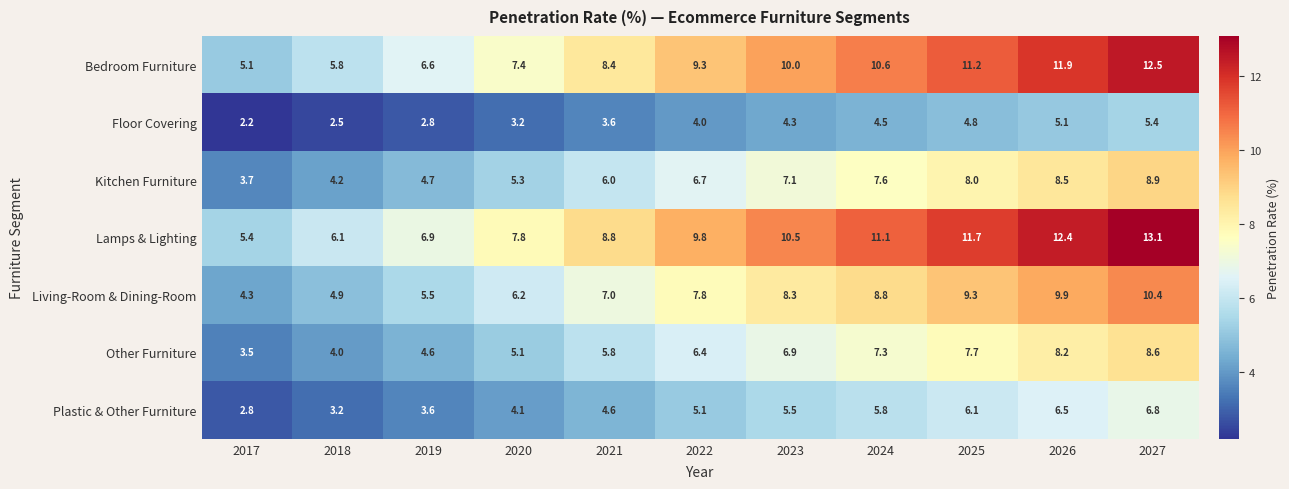

Which series changed the most between 2017 and 2027?

Lamps & Lighting